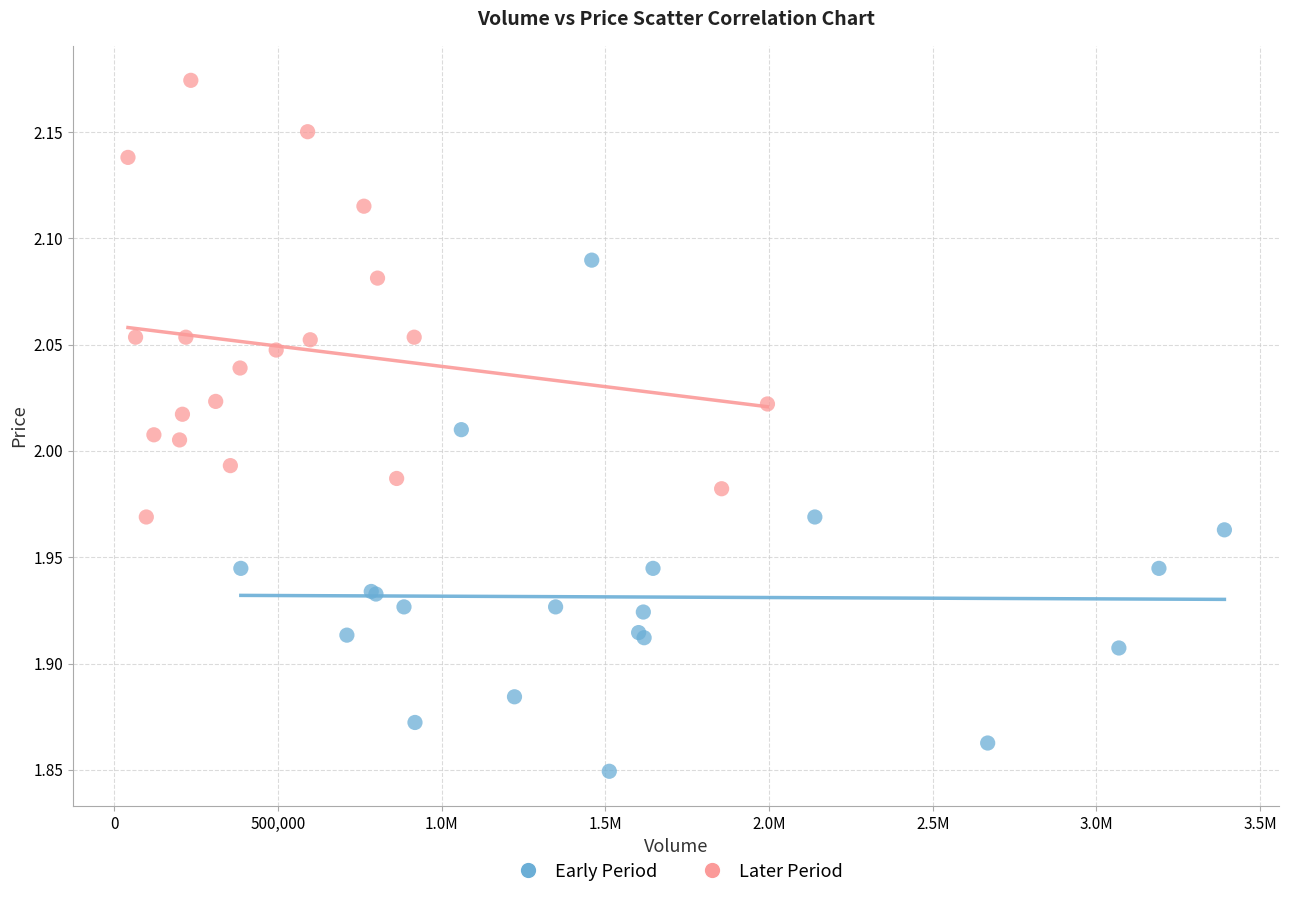

Which series contains the lowest Y value?

Early Period